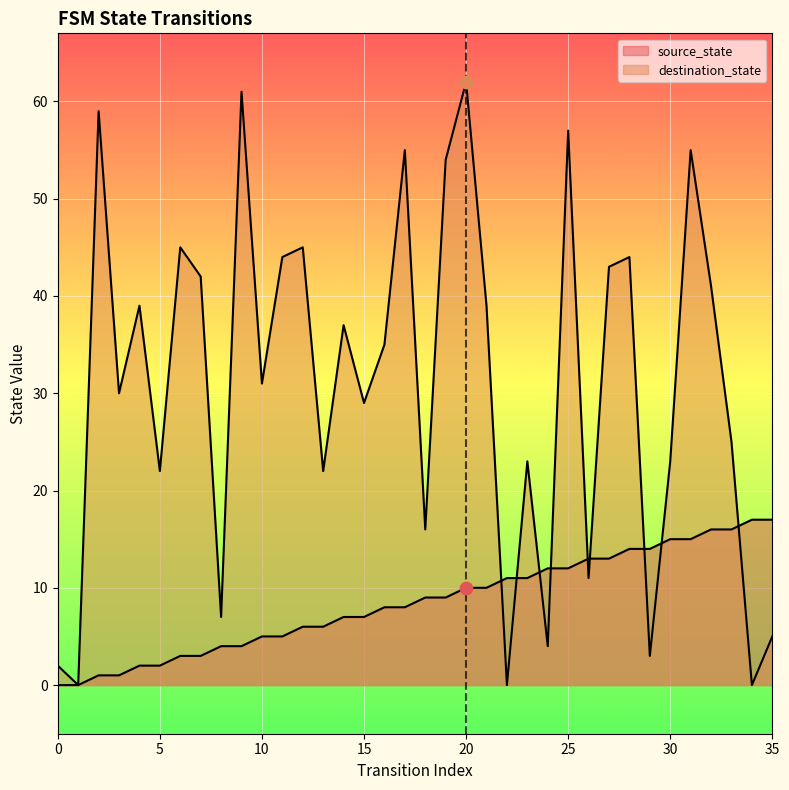

What is the total value across all series at 6?

48